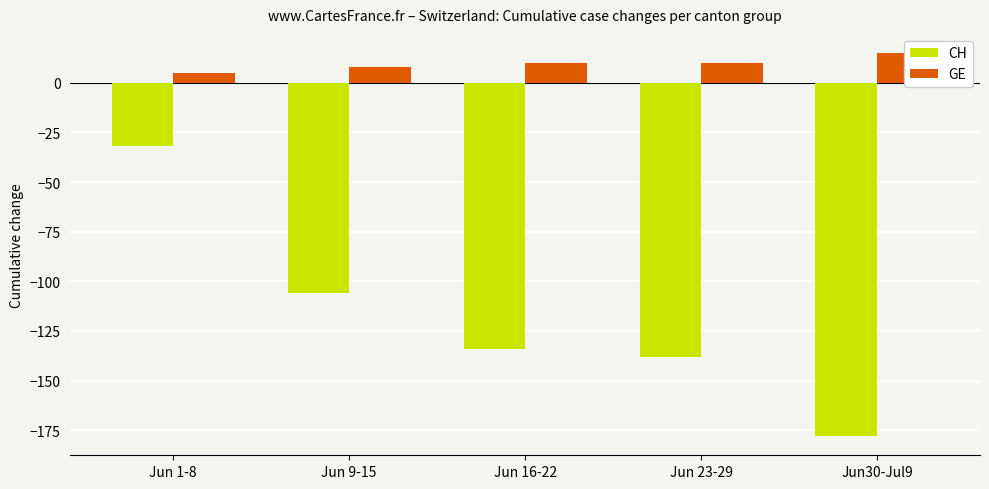

The value of GE at Jun 1-8 is 5. True or false?

True